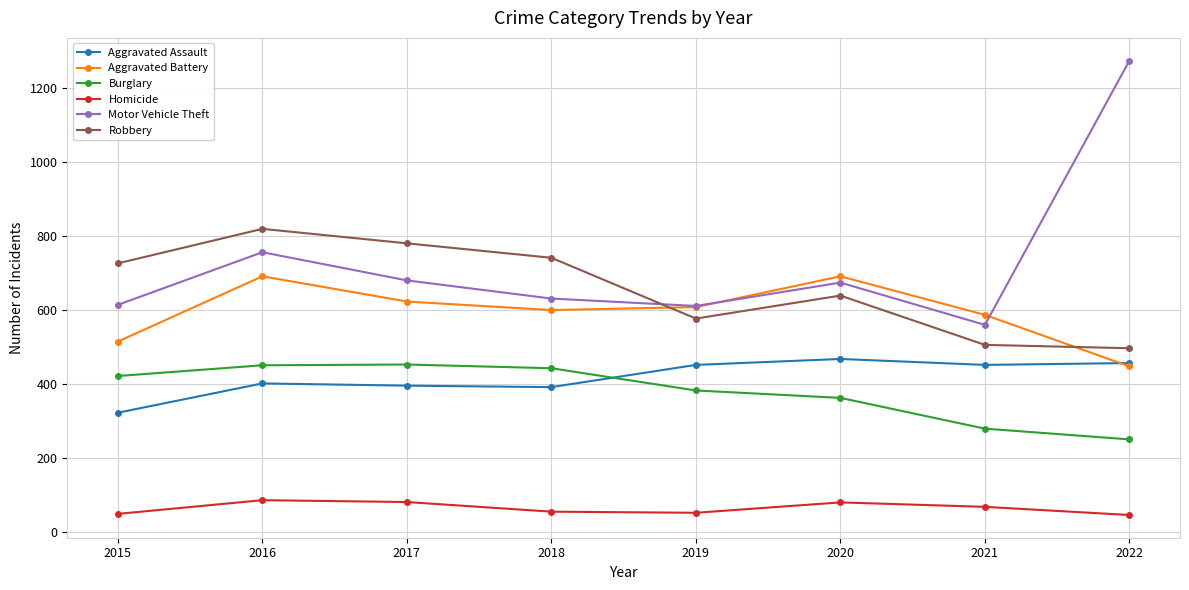

Which series has the largest total across all categories?

Motor Vehicle Theft